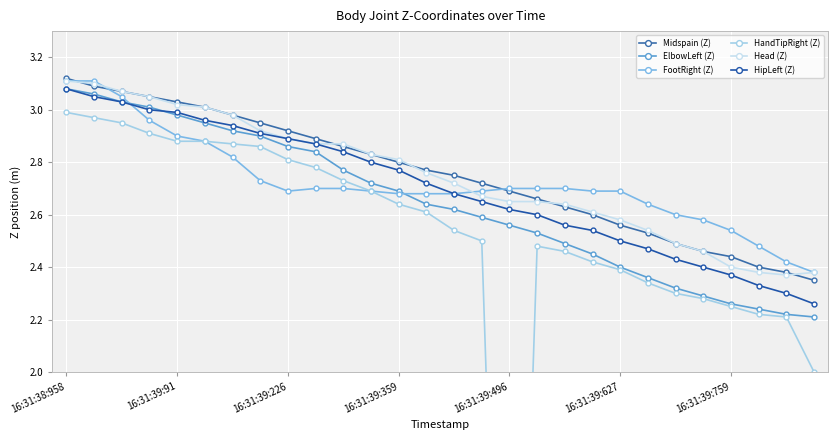

Which label corresponds to the largest value in the chart?

16:31:38:958